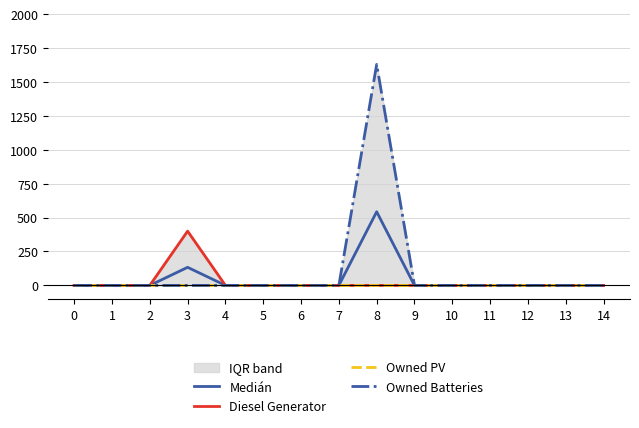

The Diesel Generator series shows 0.0 at 4. True or false?

True